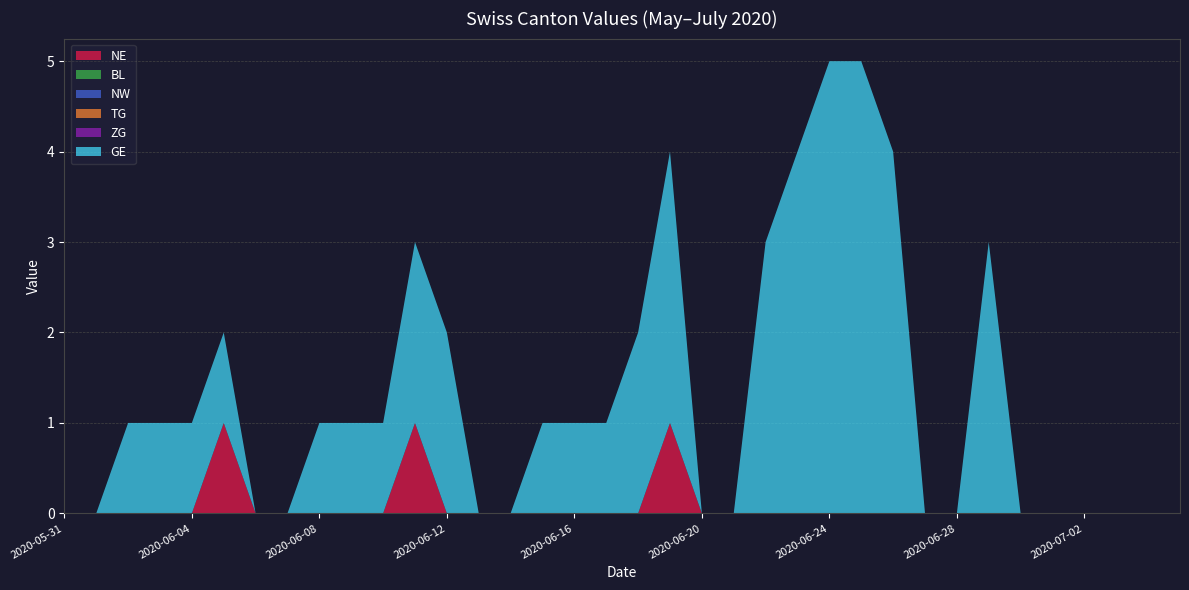

Reading right to left, extract all data points from this chart.

NE: 2020-07-05=0	2020-07-04=0	2020-07-03=0	2020-07-02=0	2020-07-01=0	2020-06-30=0	2020-06-29=0	2020-06-28=0	2020-06-27=0	2020-06-26=0	2020-06-25=0	2020-06-24=0	2020-06-23=0	2020-06-22=0	2020-06-21=0	2020-06-20=0	2020-06-19=1	2020-06-18=0	2020-06-17=0	2020-06-16=0	2020-06-15=0	2020-06-14=0	2020-06-13=0	2020-06-12=0	2020-06-11=1	2020-06-10=0	2020-06-09=0	2020-06-08=0	2020-06-07=0	2020-06-06=0	2020-06-05=1	2020-06-04=0	2020-06-03=0	2020-06-02=0	2020-06-01=0	2020-05-31=0
BL: 2020-07-05=0	2020-07-04=0	2020-07-03=0	2020-07-02=0	2020-07-01=0	2020-06-30=0	2020-06-29=0	2020-06-28=0	2020-06-27=0	2020-06-26=0	2020-06-25=0	2020-06-24=0	2020-06-23=0	2020-06-22=0	2020-06-21=0	2020-06-20=0	2020-06-19=0	2020-06-18=0	2020-06-17=0	2020-06-16=0	2020-06-15=0	2020-06-14=0	2020-06-13=0	2020-06-12=0	2020-06-11=0	2020-06-10=0	2020-06-09=0	2020-06-08=0	2020-06-07=0	2020-06-06=0	2020-06-05=0	2020-06-04=0	2020-06-03=0	2020-06-02=0	2020-06-01=0	2020-05-31=0
NW: 2020-07-05=0	2020-07-04=0	2020-07-03=0	2020-07-02=0	2020-07-01=0	2020-06-30=0	2020-06-29=0	2020-06-28=0	2020-06-27=0	2020-06-26=0	2020-06-25=0	2020-06-24=0	2020-06-23=0	2020-06-22=0	2020-06-21=0	2020-06-20=0	2020-06-19=0	2020-06-18=0	2020-06-17=0	2020-06-16=0	2020-06-15=0	2020-06-14=0	2020-06-13=0	2020-06-12=0	2020-06-11=0	2020-06-10=0	2020-06-09=0	2020-06-08=0	2020-06-07=0	2020-06-06=0	2020-06-05=0	2020-06-04=0	2020-06-03=0	2020-06-02=0	2020-06-01=0	2020-05-31=0
TG: 2020-07-05=0	2020-07-04=0	2020-07-03=0	2020-07-02=0	2020-07-01=0	2020-06-30=0	2020-06-29=0	2020-06-28=0	2020-06-27=0	2020-06-26=0	2020-06-25=0	2020-06-24=0	2020-06-23=0	2020-06-22=0	2020-06-21=0	2020-06-20=0	2020-06-19=0	2020-06-18=0	2020-06-17=0	2020-06-16=0	2020-06-15=0	2020-06-14=0	2020-06-13=0	2020-06-12=0	2020-06-11=0	2020-06-10=0	2020-06-09=0	2020-06-08=0	2020-06-07=0	2020-06-06=0	2020-06-05=0	2020-06-04=0	2020-06-03=0	2020-06-02=0	2020-06-01=0	2020-05-31=0
ZG: 2020-07-05=0	2020-07-04=0	2020-07-03=0	2020-07-02=0	2020-07-01=0	2020-06-30=0	2020-06-29=0	2020-06-28=0	2020-06-27=0	2020-06-26=0	2020-06-25=0	2020-06-24=0	2020-06-23=0	2020-06-22=0	2020-06-21=0	2020-06-20=0	2020-06-19=0	2020-06-18=0	2020-06-17=0	2020-06-16=0	2020-06-15=0	2020-06-14=0	2020-06-13=0	2020-06-12=0	2020-06-11=0	2020-06-10=0	2020-06-09=0	2020-06-08=0	2020-06-07=0	2020-06-06=0	2020-06-05=0	2020-06-04=0	2020-06-03=0	2020-06-02=0	2020-06-01=0	2020-05-31=0
GE: 2020-07-05=0	2020-07-04=0	2020-07-03=0	2020-07-02=0	2020-07-01=0	2020-06-30=0	2020-06-29=3	2020-06-28=0	2020-06-27=0	2020-06-26=4	2020-06-25=5	2020-06-24=5	2020-06-23=4	2020-06-22=3	2020-06-21=0	2020-06-20=0	2020-06-19=3	2020-06-18=2	2020-06-17=1	2020-06-16=1	2020-06-15=1	2020-06-14=0	2020-06-13=0	2020-06-12=2	2020-06-11=2	2020-06-10=1	2020-06-09=1	2020-06-08=1	2020-06-07=0	2020-06-06=0	2020-06-05=1	2020-06-04=1	2020-06-03=1	2020-06-02=1	2020-06-01=0	2020-05-31=0